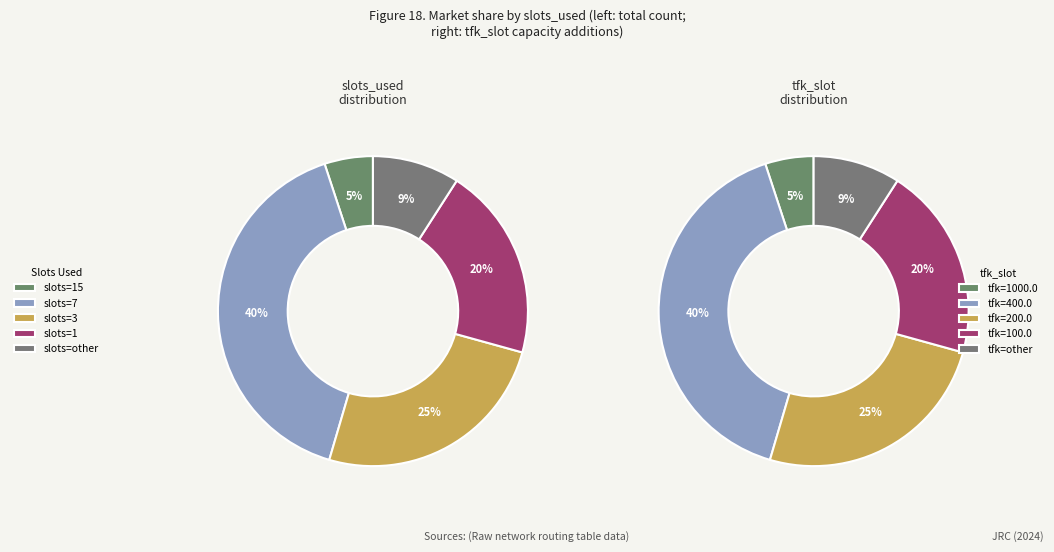

To the nearest percent, what portion does slots_7 represent?

40%